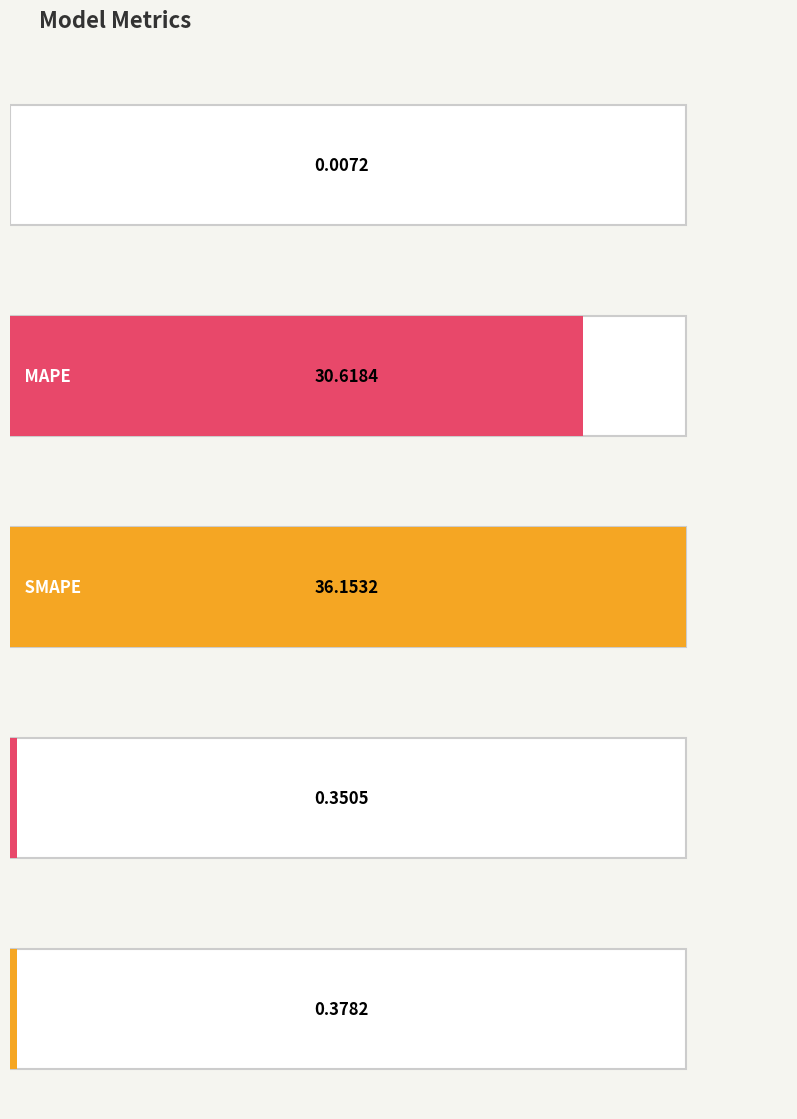

Does the chart contain any negative values?

No